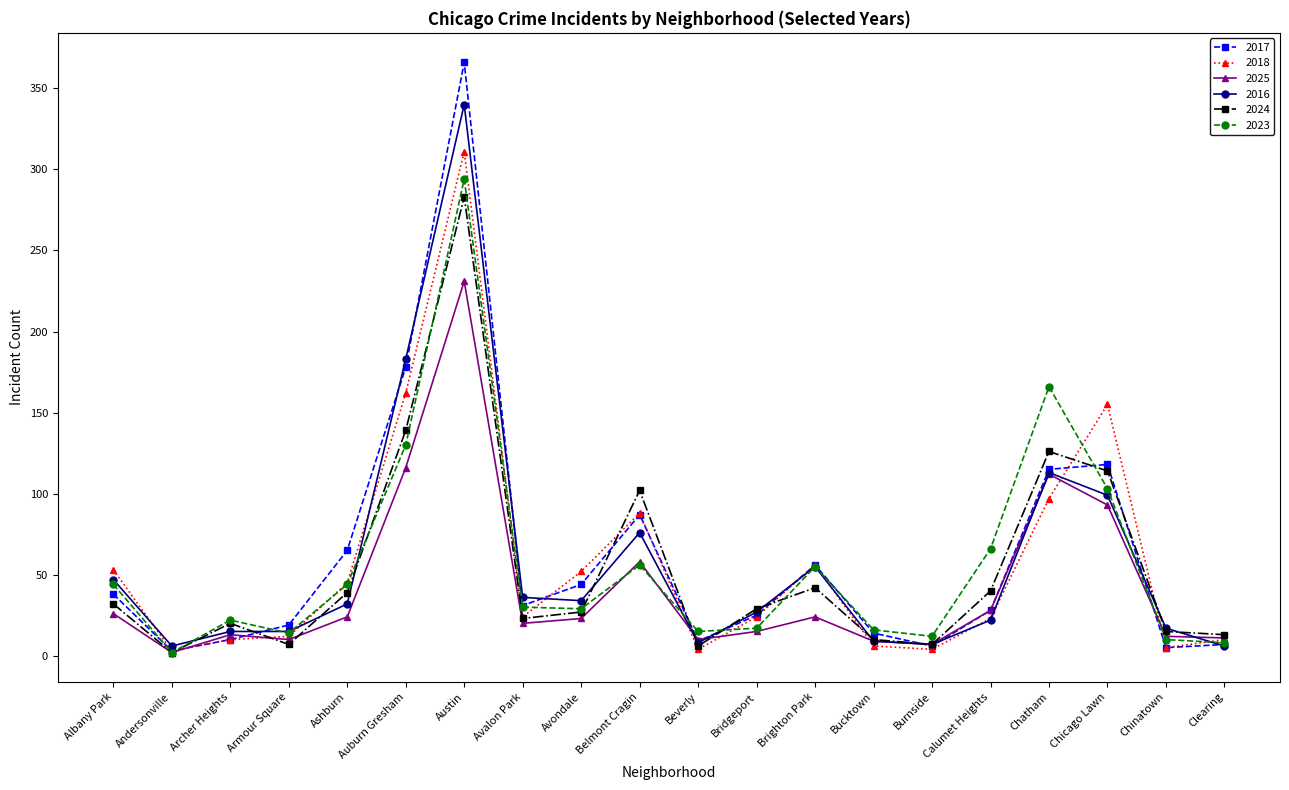

Which series has the largest range (max minus min)?

2017